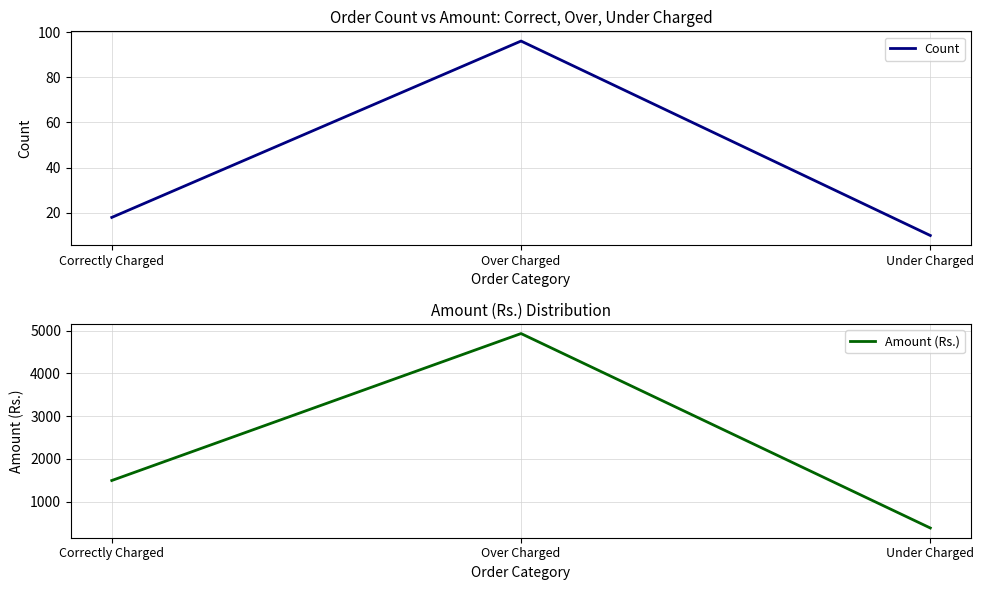

Reading left to right, transcribe all the data shown in this chart.

Count: 18.0	96.0	10.0
Amount (Rs.): 1493.2	4931.4	382.0